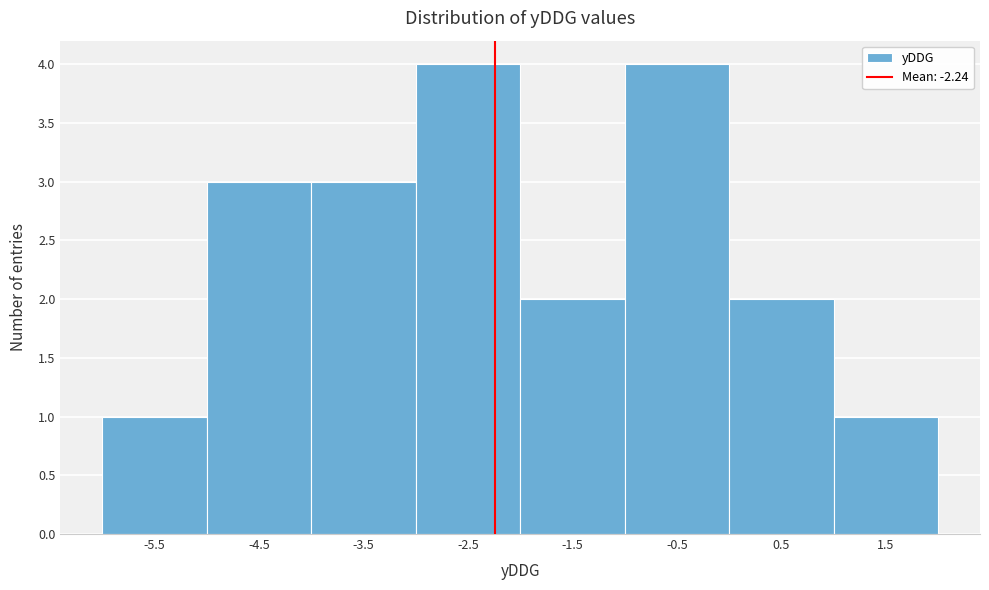

Reading left to right, list every bar in this chart as the range it spans on the x-axis followed by its height. The values are not printed on the chart, so give them approximately, as read against the axis.

-6 to -5: 1
-5 to -4: 3
-4 to -3: 3
-3 to -2: 4
-2 to -1: 2
-1 to 0: 4
0 to 1: 2
1 to 2: 1